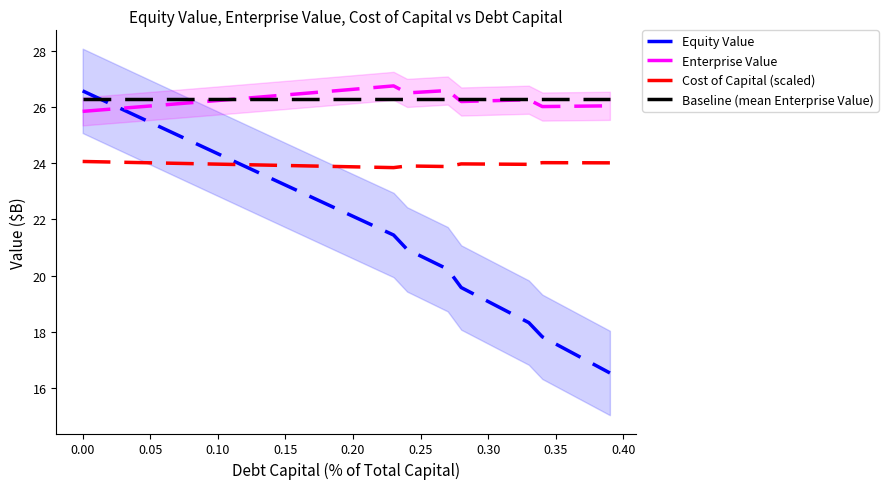

True or false: Equity Value and Baseline (mean Enterprise Value) cross at least once.

True